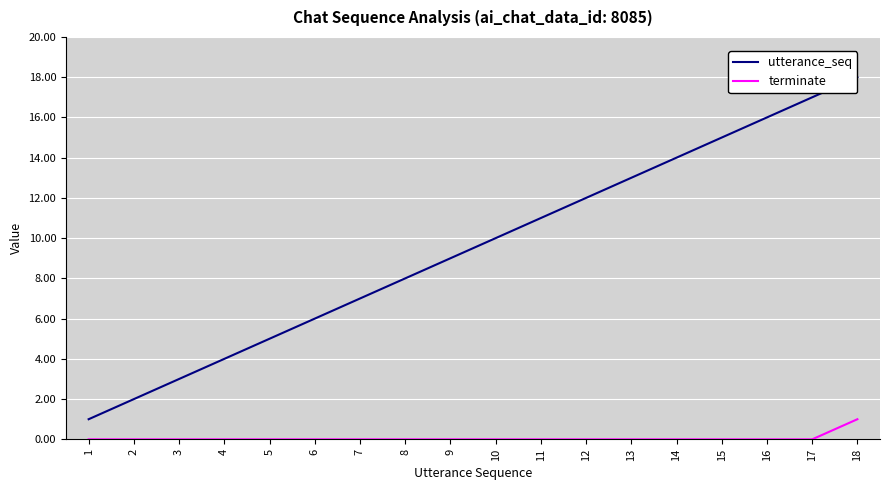

Which category has the highest value across all series?

18